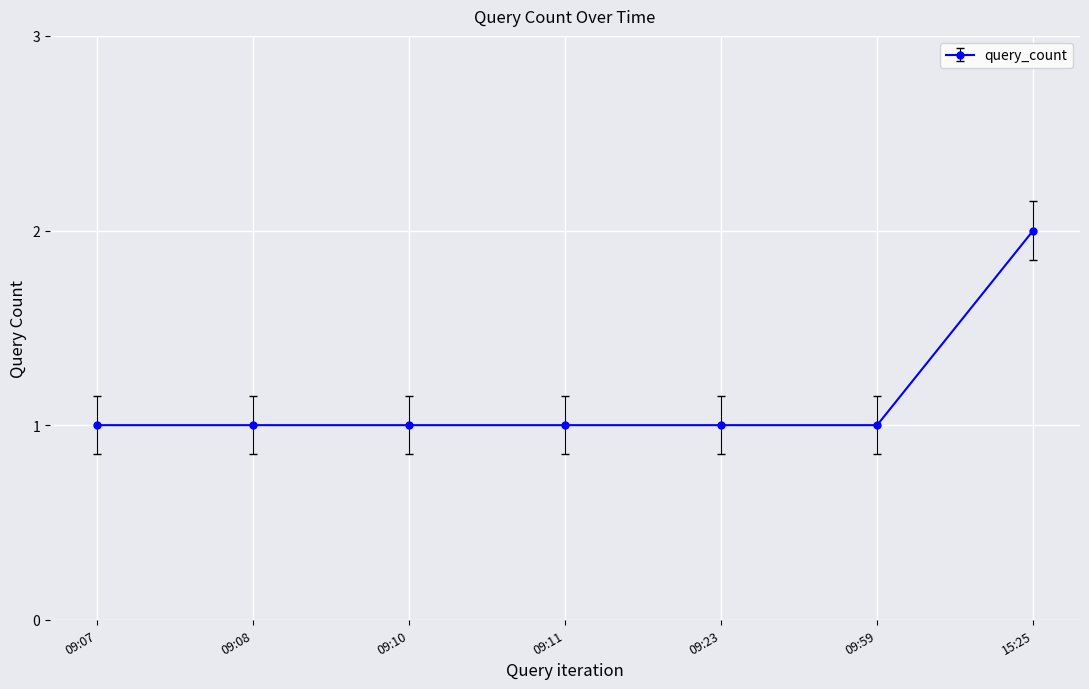

Is it true that the value at 09:10 is 1?

True